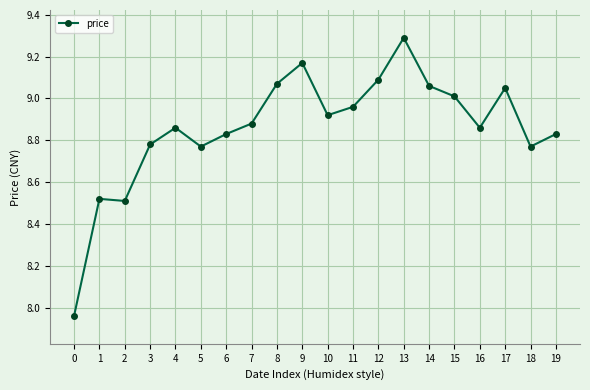

What is the change in value from 1 to 11?

+0.4